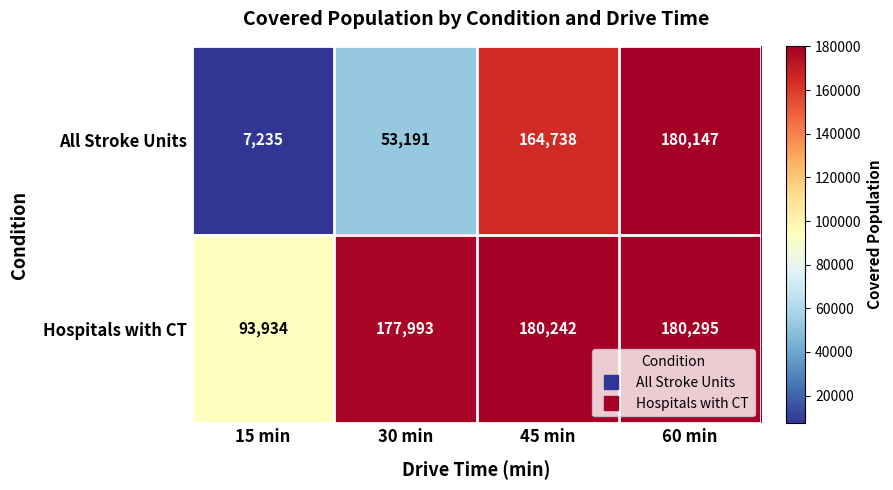

The value of All Stroke Units at 60 min is 180147. True or false?

True